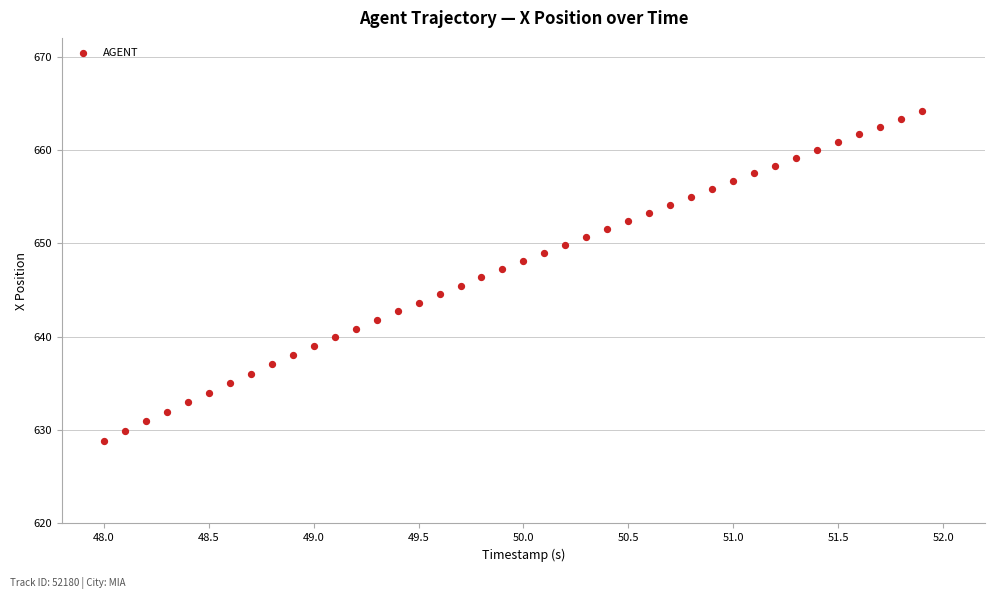

What is the range of X values (max minus min)?

3.9